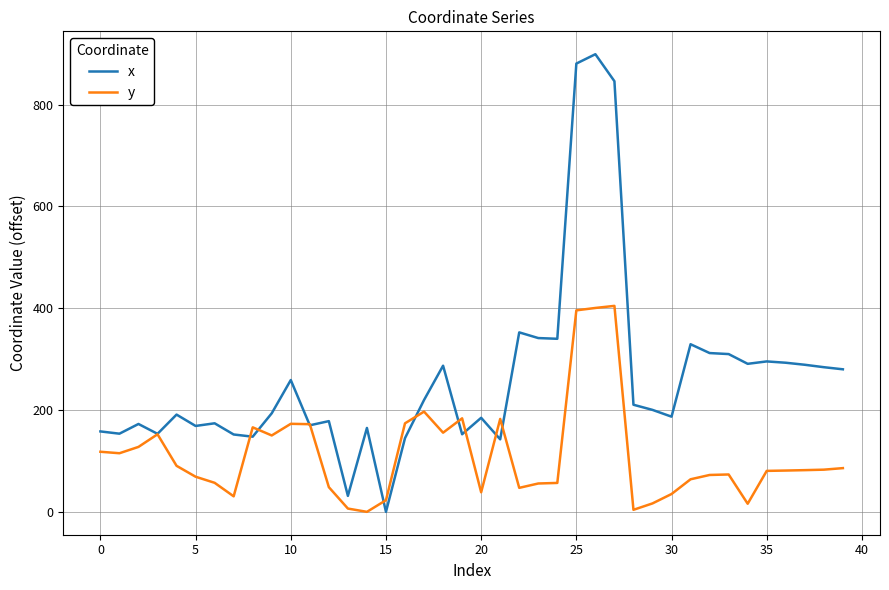

List the series in order of their peak value, lowest first.

y, x